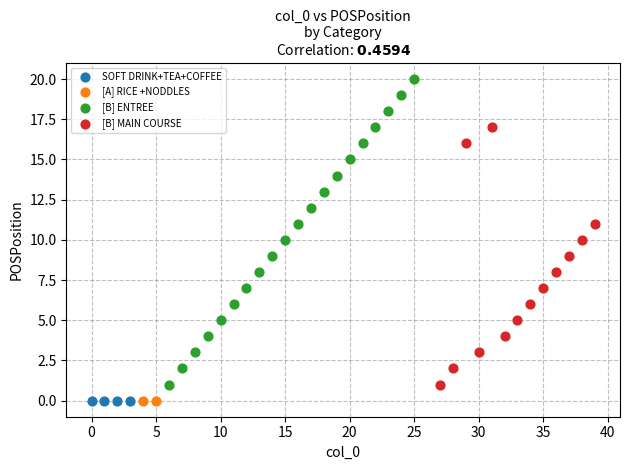

What are all the series names shown in the legend?

SOFT DRINK+TEA+COFFEE, [A] RICE +NODDLES, [B] ENTREE, [B] MAIN COURSE